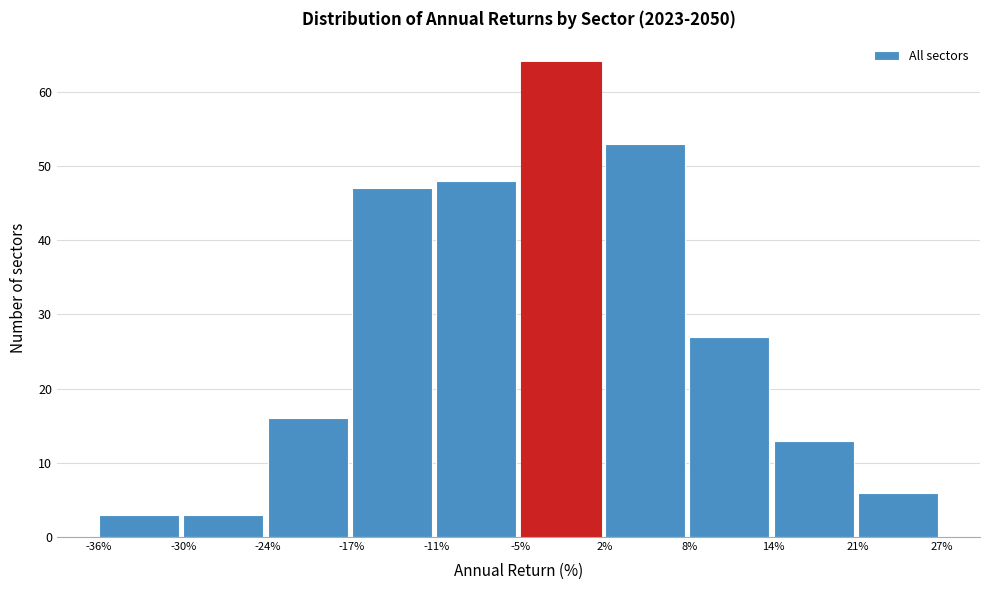

How tall is the bar that spans 2% to 8% on the x-axis? The values are not printed on the chart, so give them approximately, as read against the axis.

53